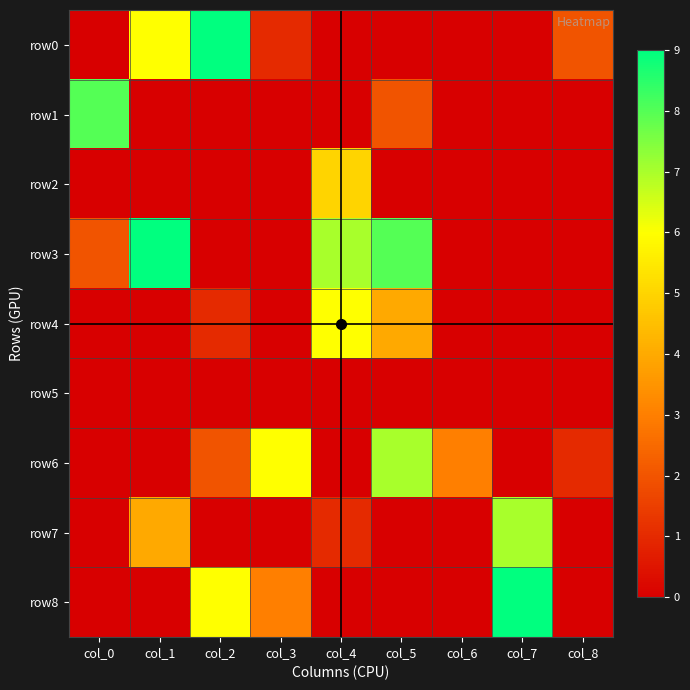

Reading left to right, list all the values displayed in this chart.

row0: col_0=0	col_1=6	col_2=9	col_3=1	col_4=0	col_5=0	col_6=0	col_7=0	col_8=2
row1: col_0=8	col_1=0	col_2=0	col_3=0	col_4=0	col_5=2	col_6=0	col_7=0	col_8=0
row2: col_0=0	col_1=0	col_2=0	col_3=0	col_4=5	col_5=0	col_6=0	col_7=0	col_8=0
row3: col_0=2	col_1=9	col_2=0	col_3=0	col_4=7	col_5=8	col_6=0	col_7=0	col_8=0
row4: col_0=0	col_1=0	col_2=1	col_3=0	col_4=6	col_5=4	col_6=0	col_7=0	col_8=0
row5: col_0=0	col_1=0	col_2=0	col_3=0	col_4=0	col_5=0	col_6=0	col_7=0	col_8=0
row6: col_0=0	col_1=0	col_2=2	col_3=6	col_4=0	col_5=7	col_6=3	col_7=0	col_8=1
row7: col_0=0	col_1=4	col_2=0	col_3=0	col_4=1	col_5=0	col_6=0	col_7=7	col_8=0
row8: col_0=0	col_1=0	col_2=6	col_3=3	col_4=0	col_5=0	col_6=0	col_7=9	col_8=0